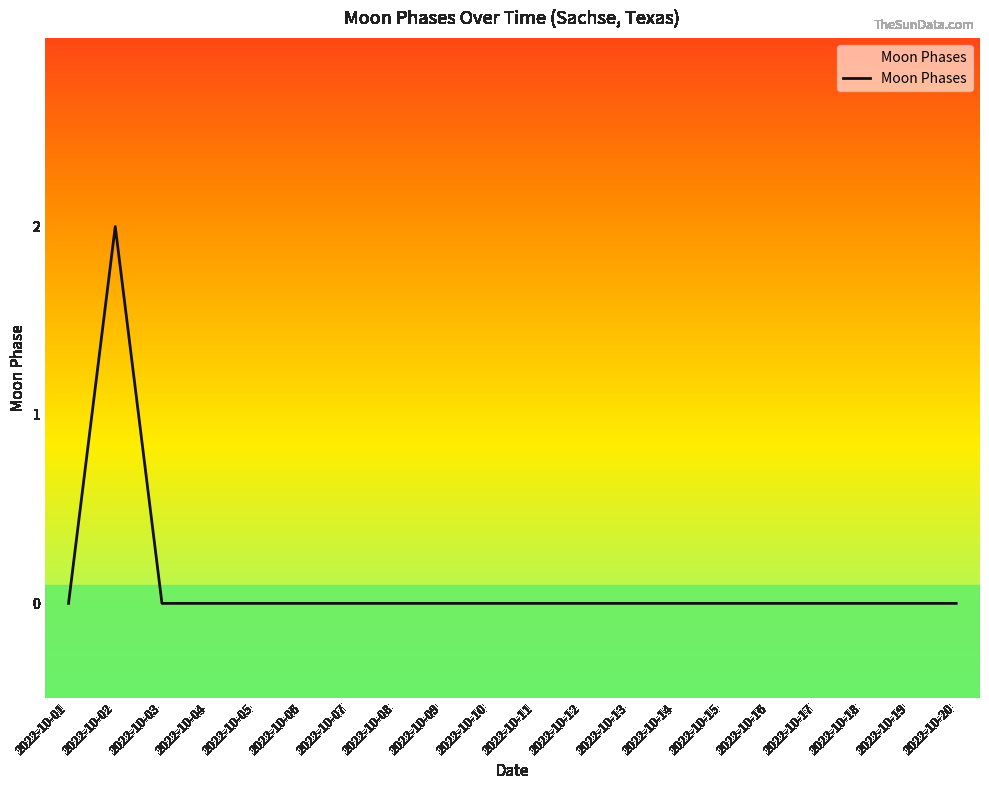

Which category has the highest value across all series?

2022-10-02